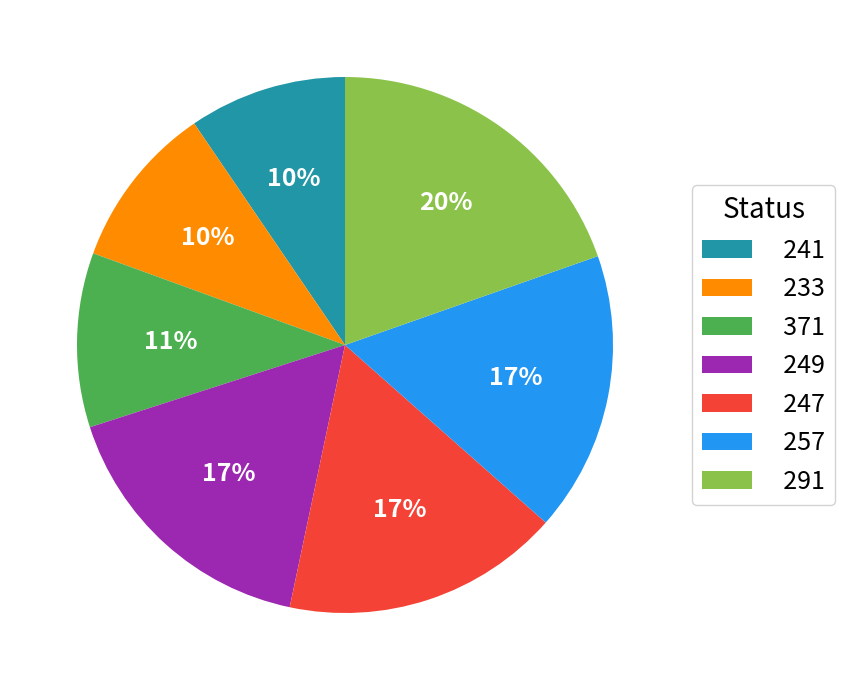

The 233 slice represents 1% of the pie. True or false?

False